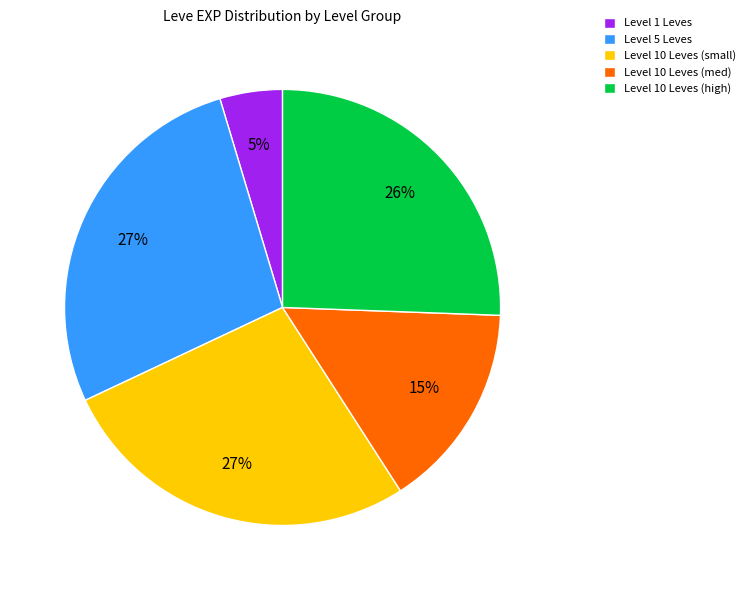

Is Level 5 Leves the majority of the pie?

No